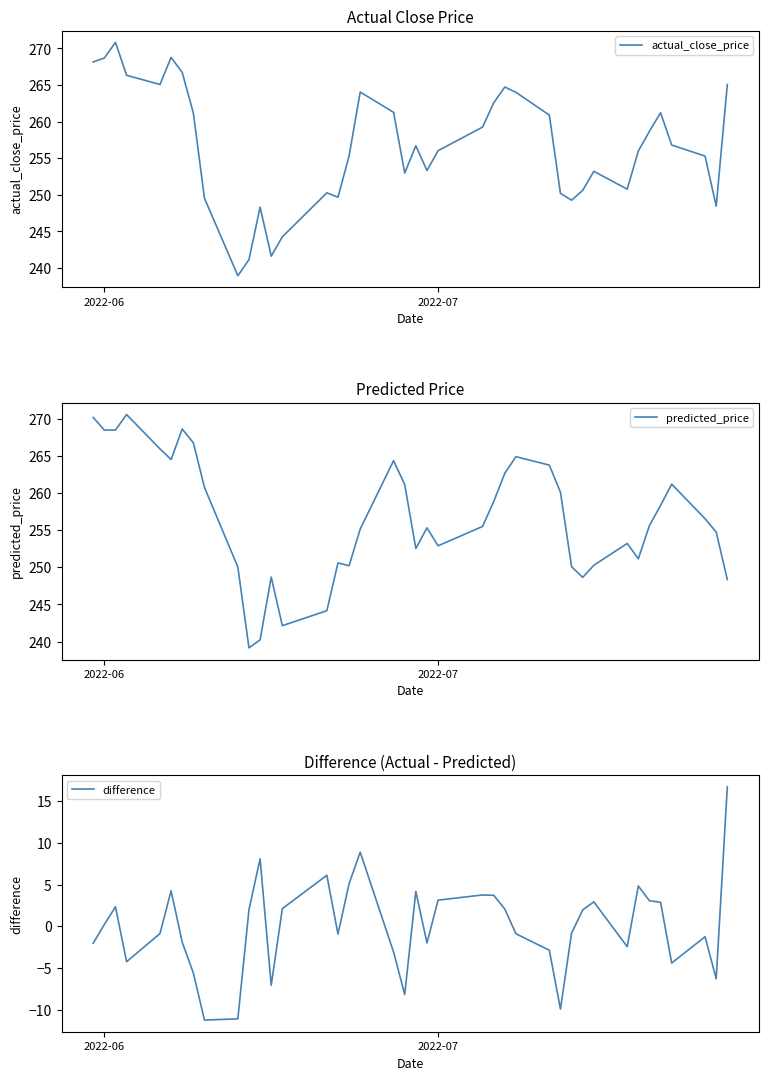

At how many categories does at least one series exceed 175?

40